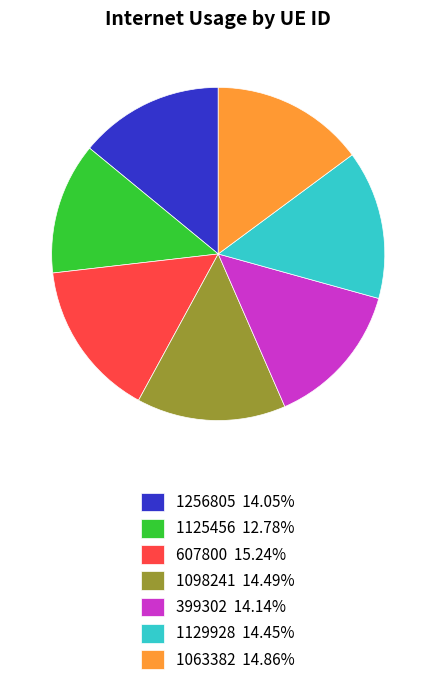

Approximately how many times larger is the value at 607800 15.24% compared to 1063382 14.86%?

1.0